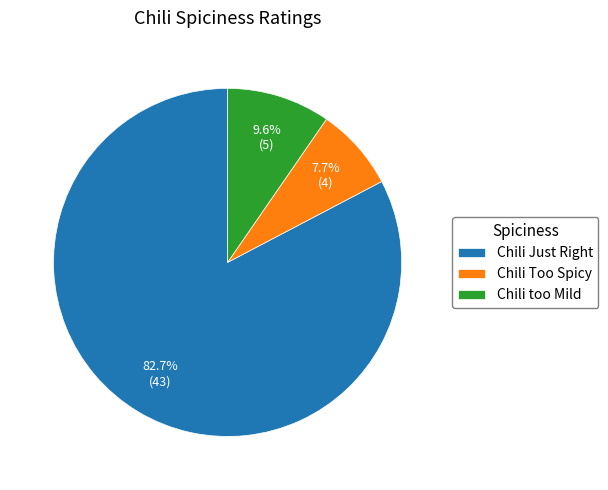

The Chili too Mild slice represents 10% of the pie. True or false?

True